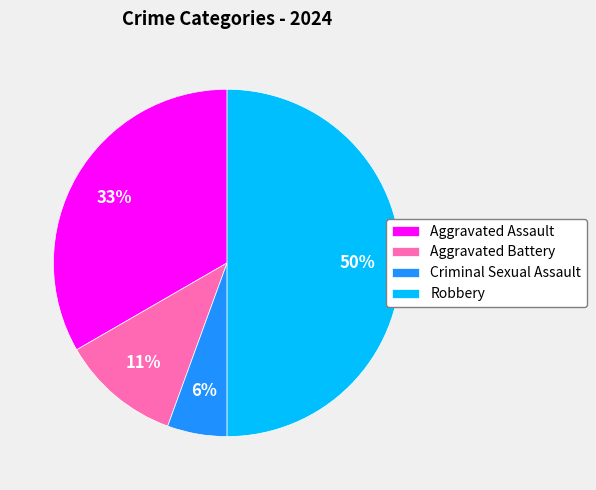

How many slices are in this pie chart?

4